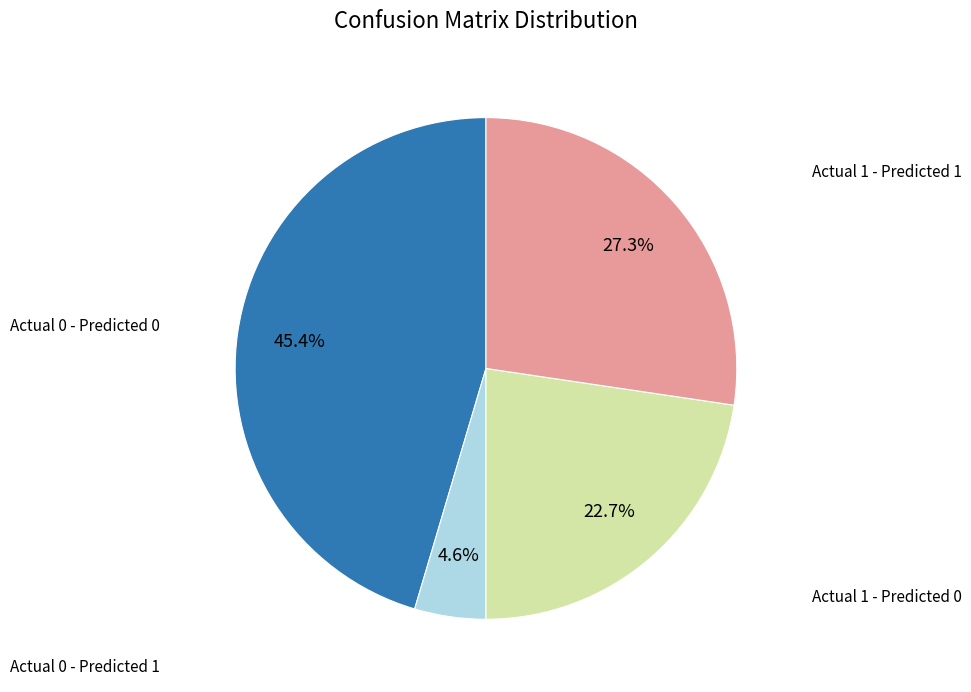

Does any single category account for the majority?

No